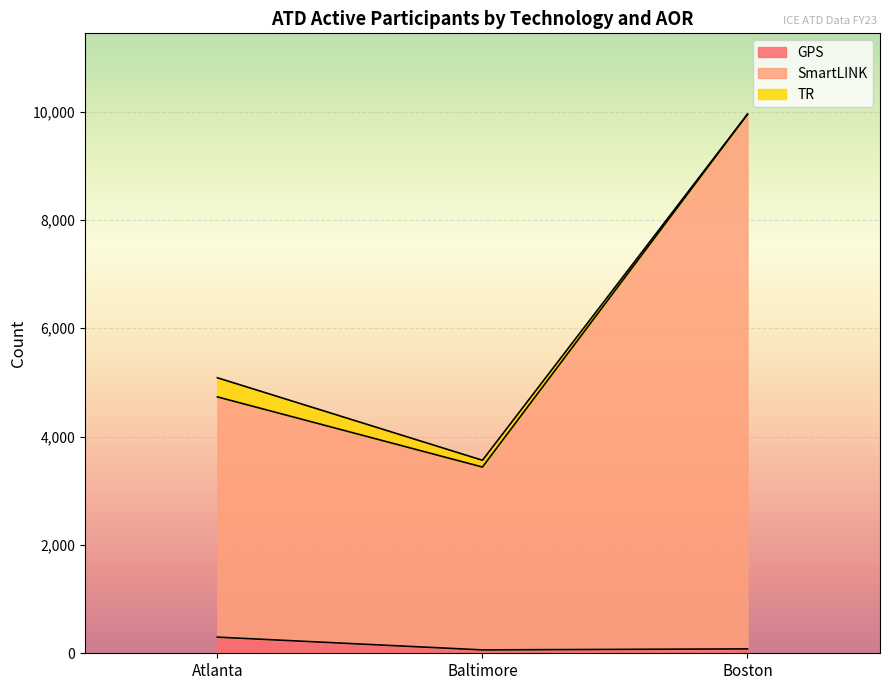

Is it true that GPS equals 298 at Atlanta?

True